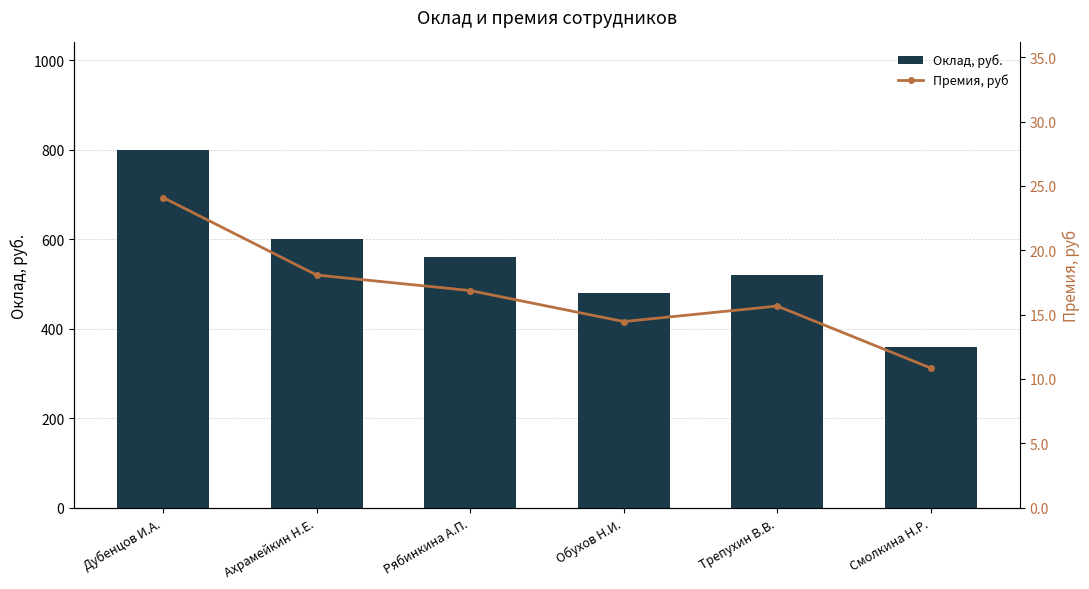

What is the label of the 3rd bar from the right?

Обухов Н.И.